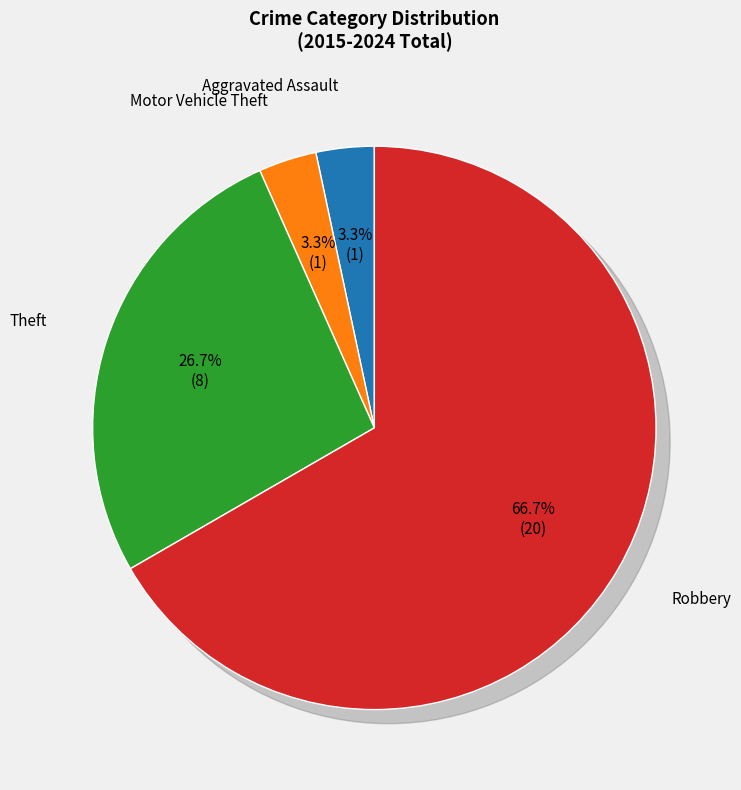

Rank the categories by value from lowest to highest.

Aggravated Assault, Motor Vehicle Theft, Theft, Robbery